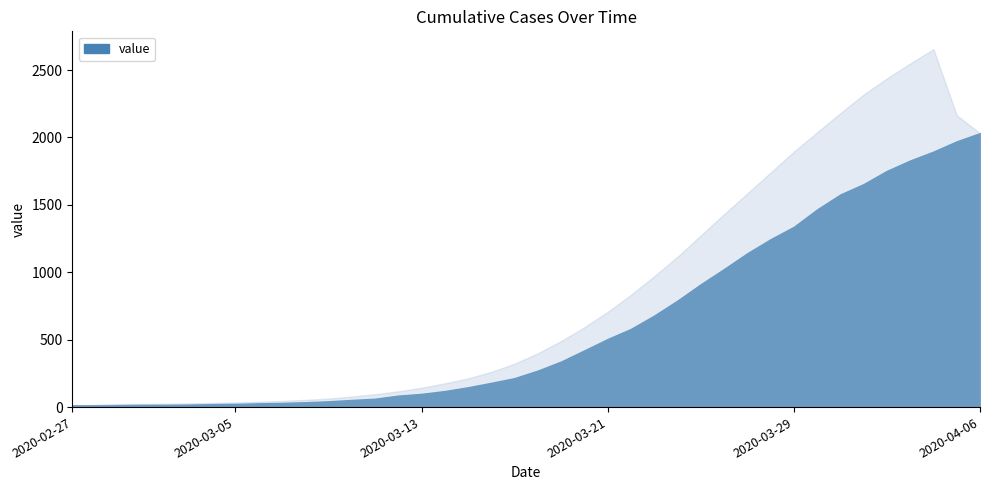

True or false: the data shows 292 at 2020-03-17.

False